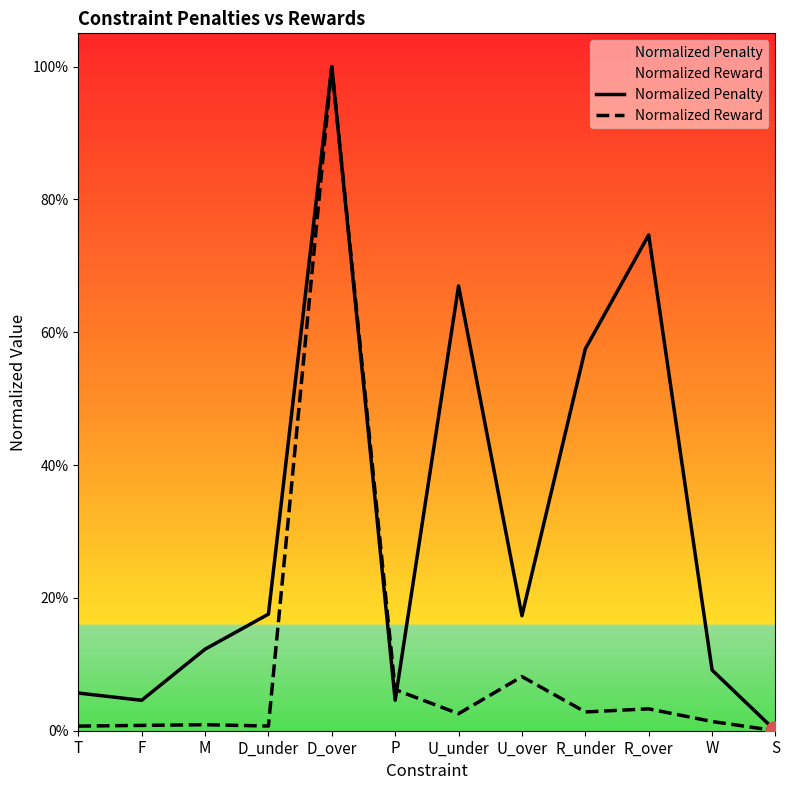

What is the difference between the maximum and minimum values in the Normalized Reward series?

1.0